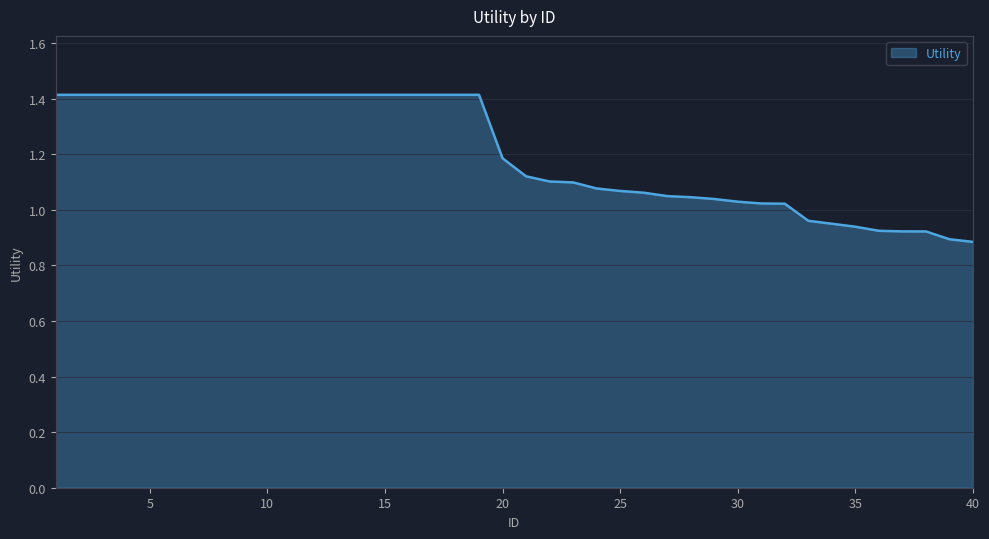

What is the value of the 18th point from the left?

1.4